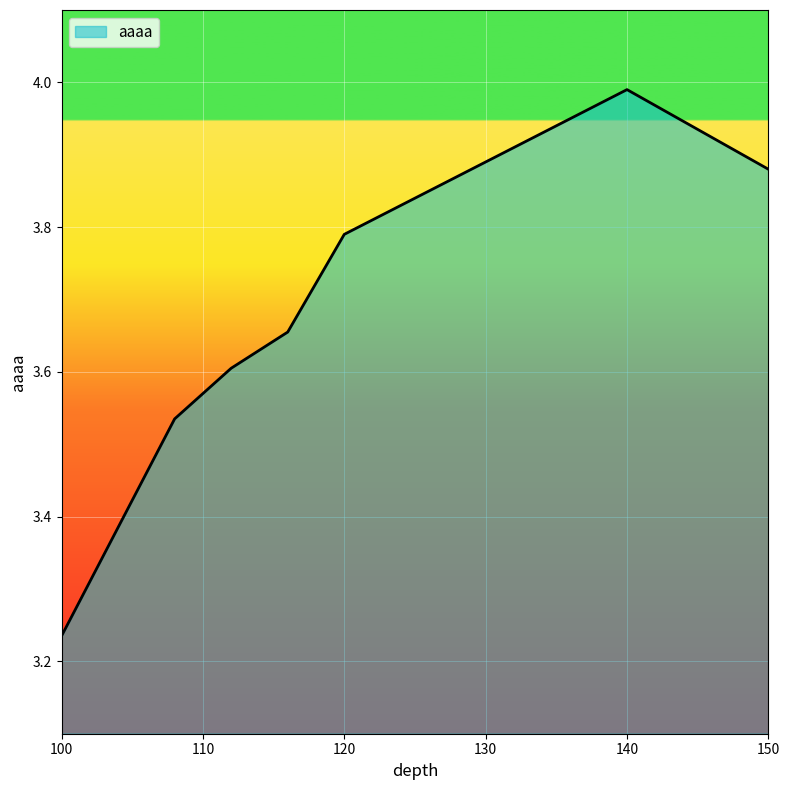

What is the difference between the maximum and minimum values?

0.8